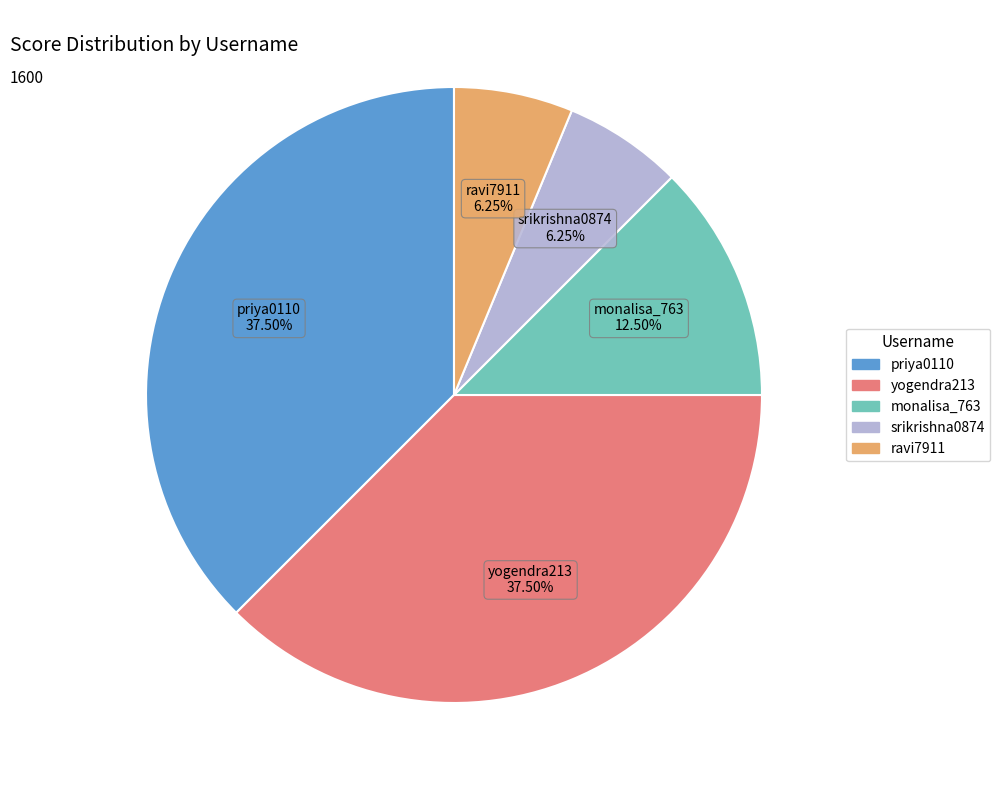

Which has a higher value, srikrishna0874 or priya0110?

priya0110